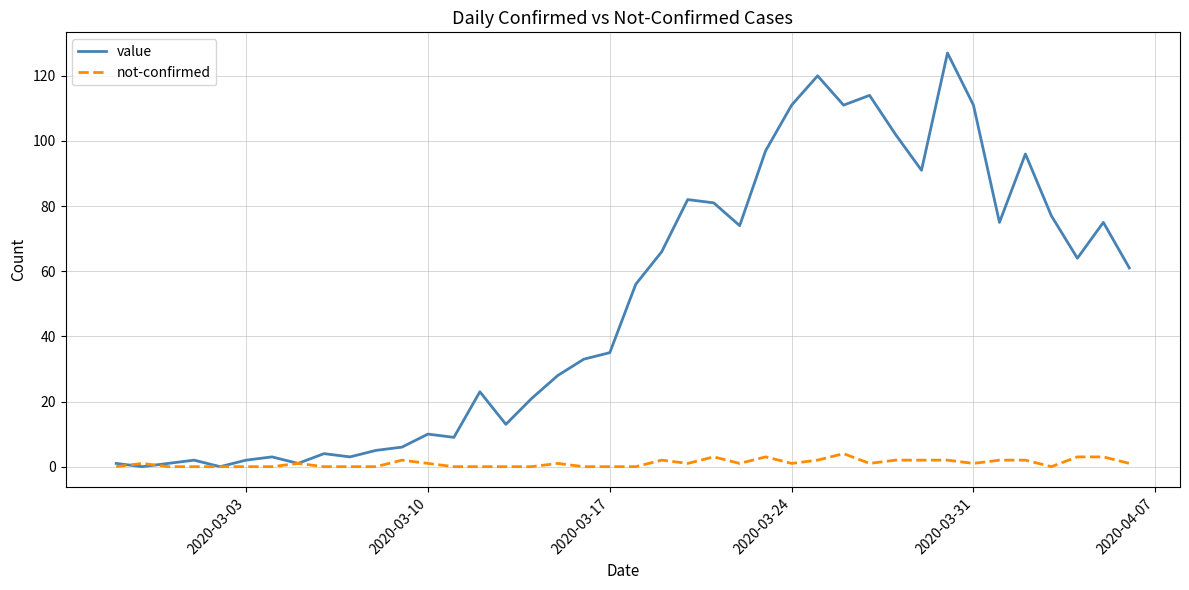

Which series has the largest total across all categories?

value